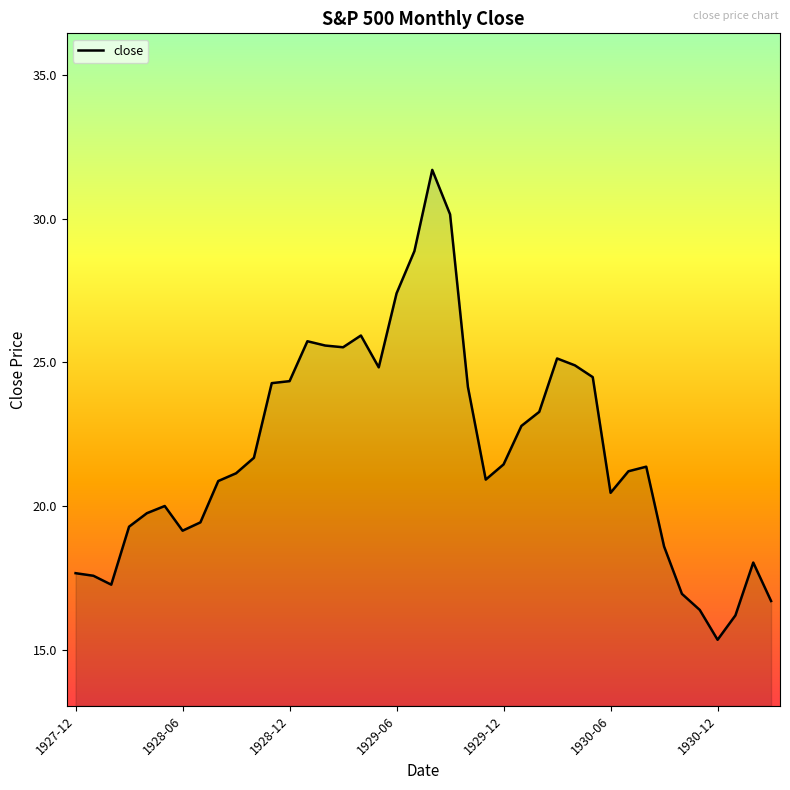

What is the smallest value displayed?

15.3